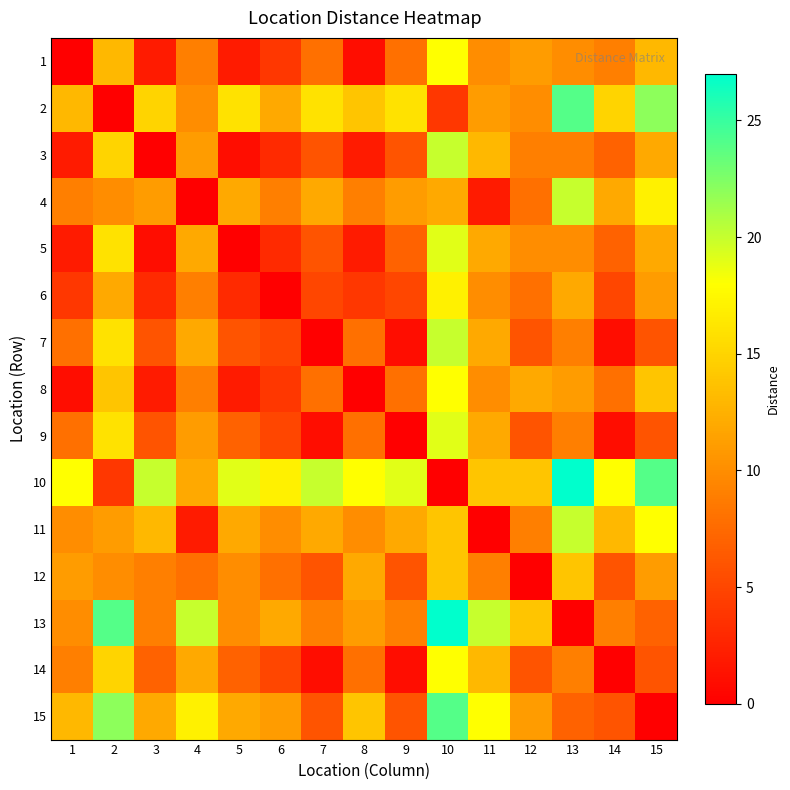

At how many categories does at least one series exceed 25?

2